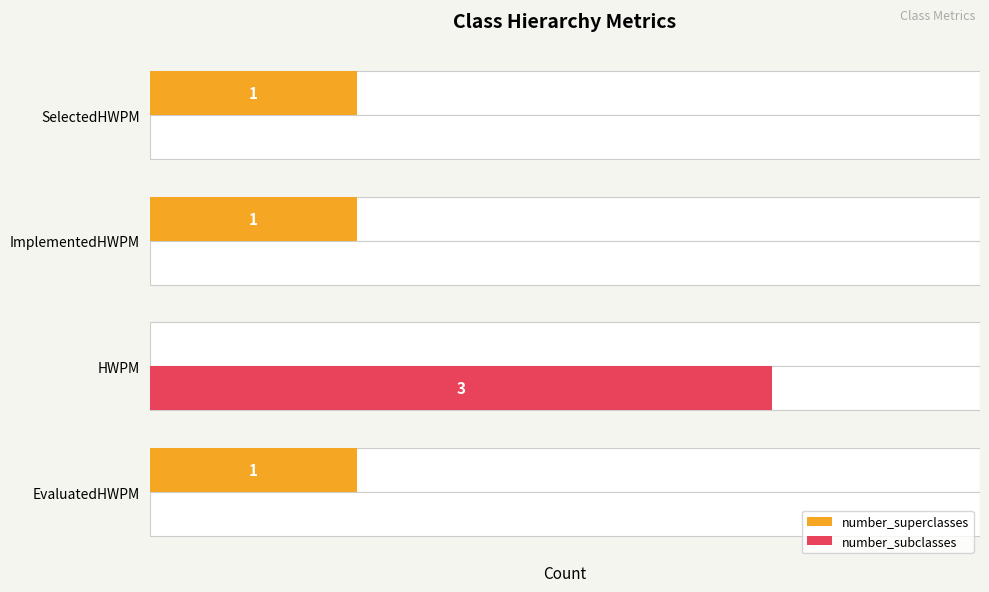

What is the difference between the second highest and minimum values in the number_superclasses series?

1